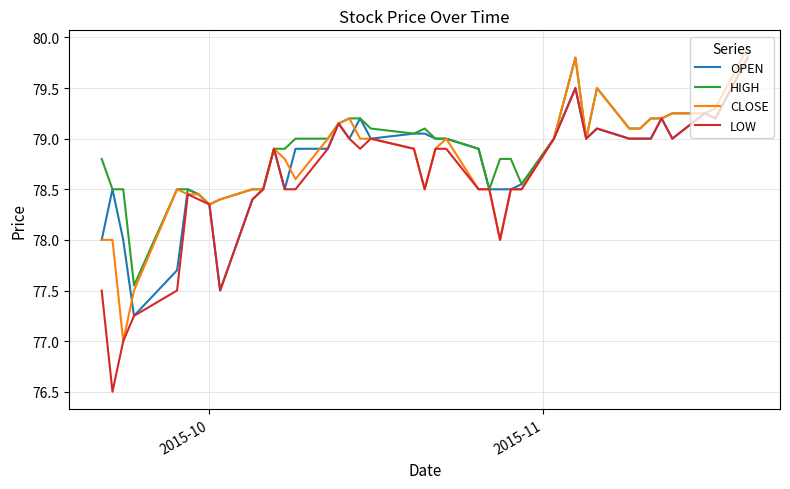

Which series has the widest spread of values?

LOW